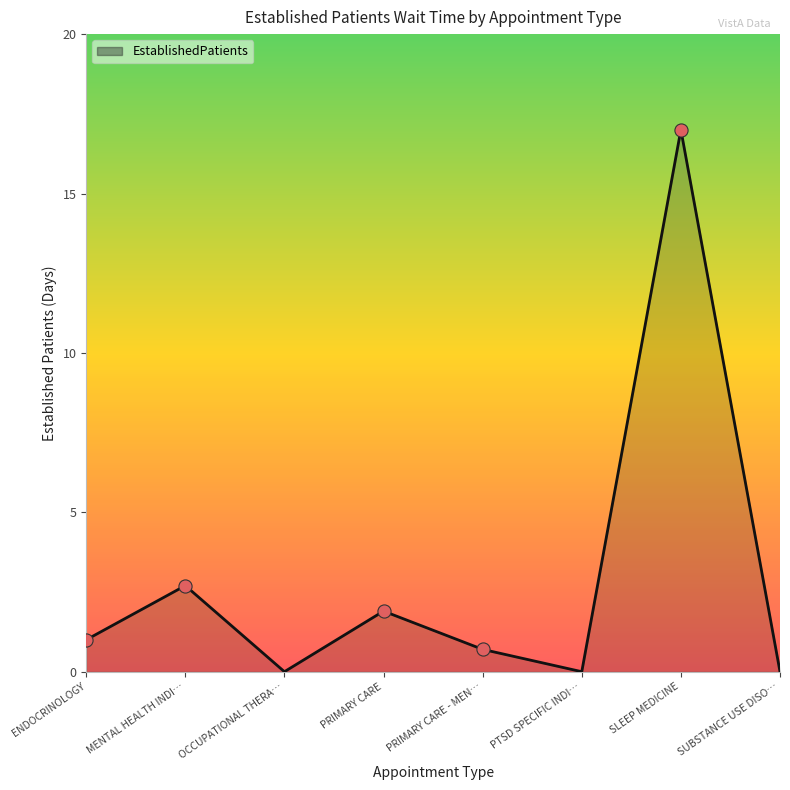

What is the change in value from PRIMARY CARE - MEN… to PTSD SPECIFIC INDI…?

-0.7